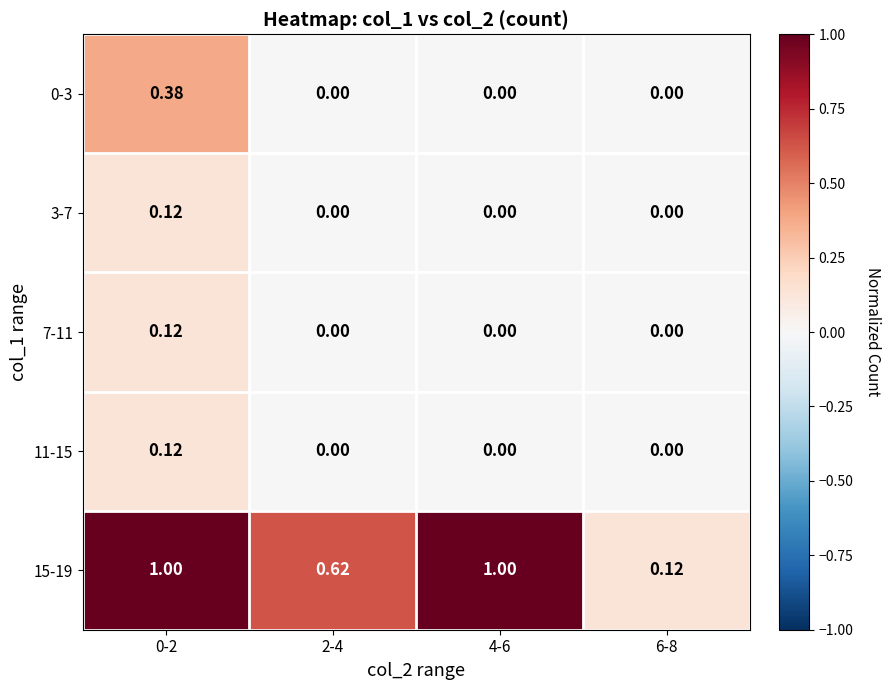

Is the value of 3-7 at 2-4 greater than the value of 15-19 at 4-6?

No